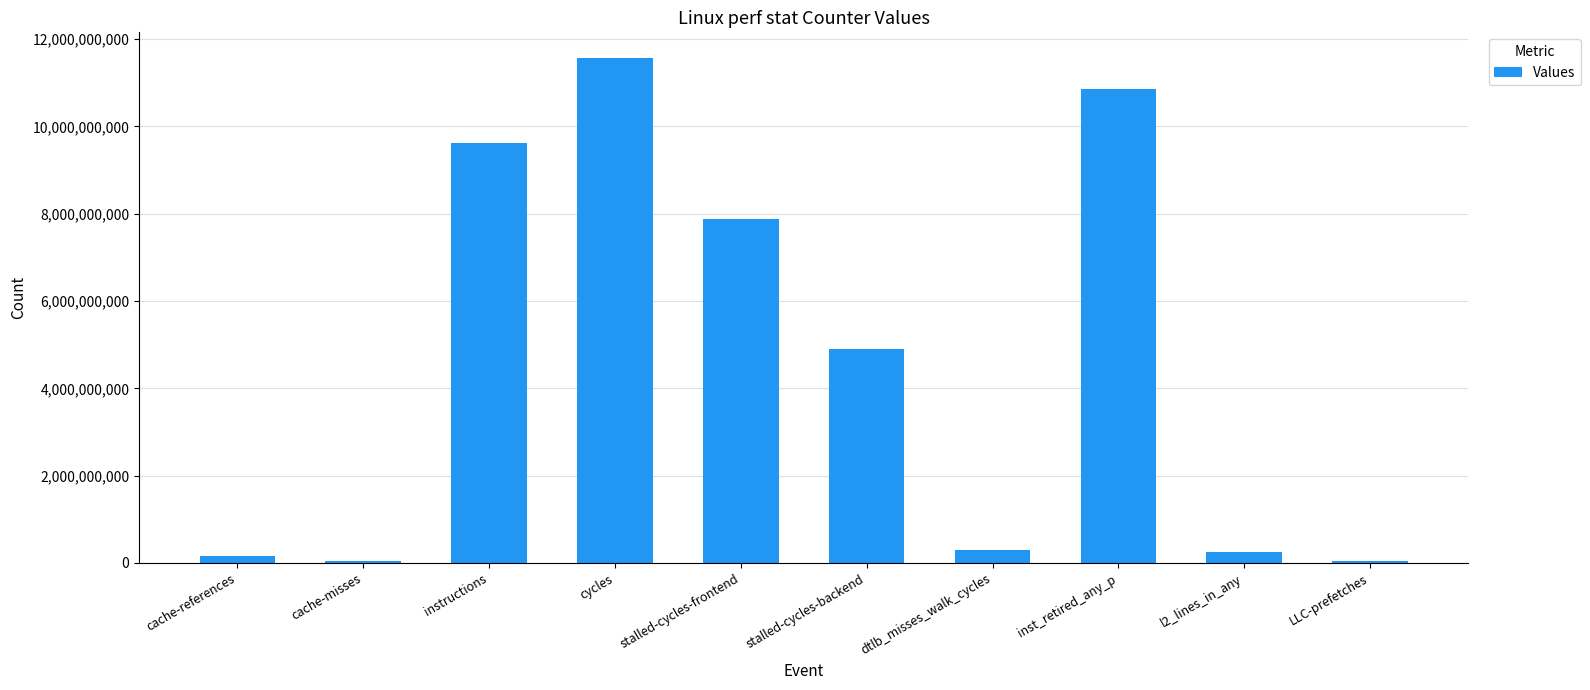

Are the bars horizontal?

No